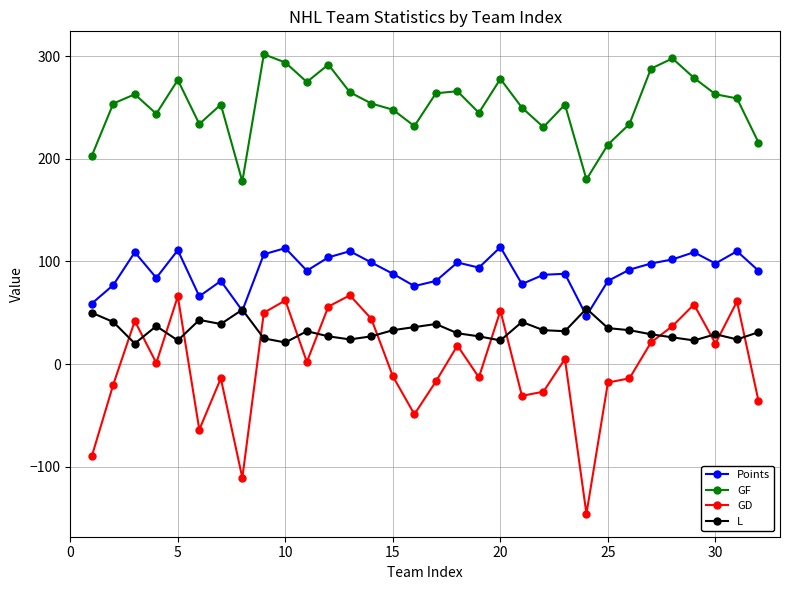

What is the minimum value for Points?

47